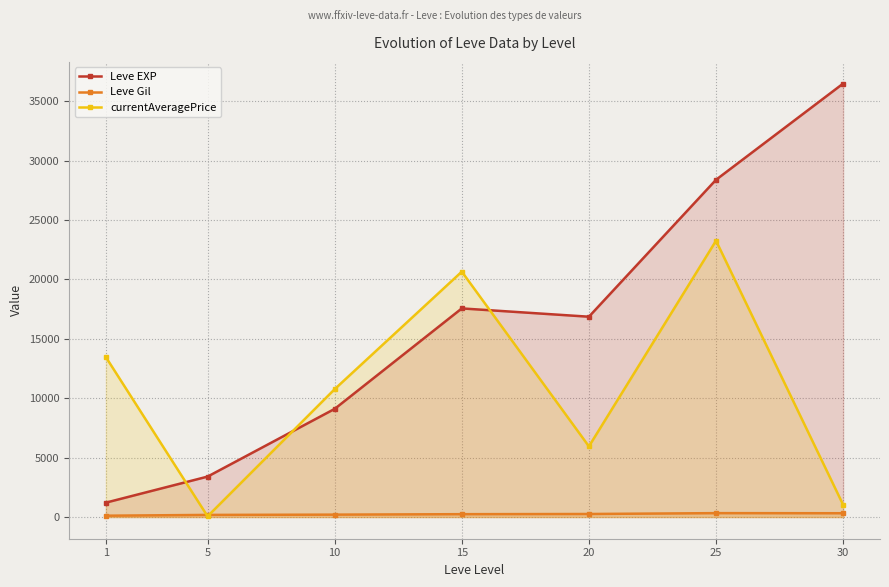

Where does the Leve Gil series first go above 241?

15